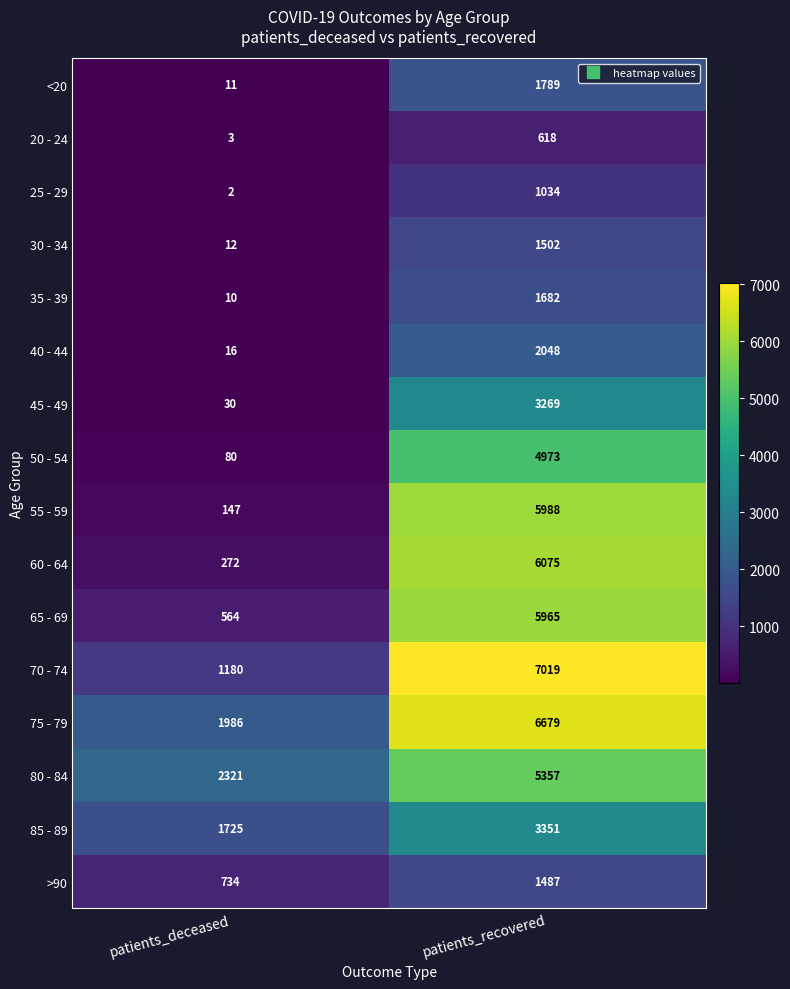

What is the maximum value for 25 - 29?

1034